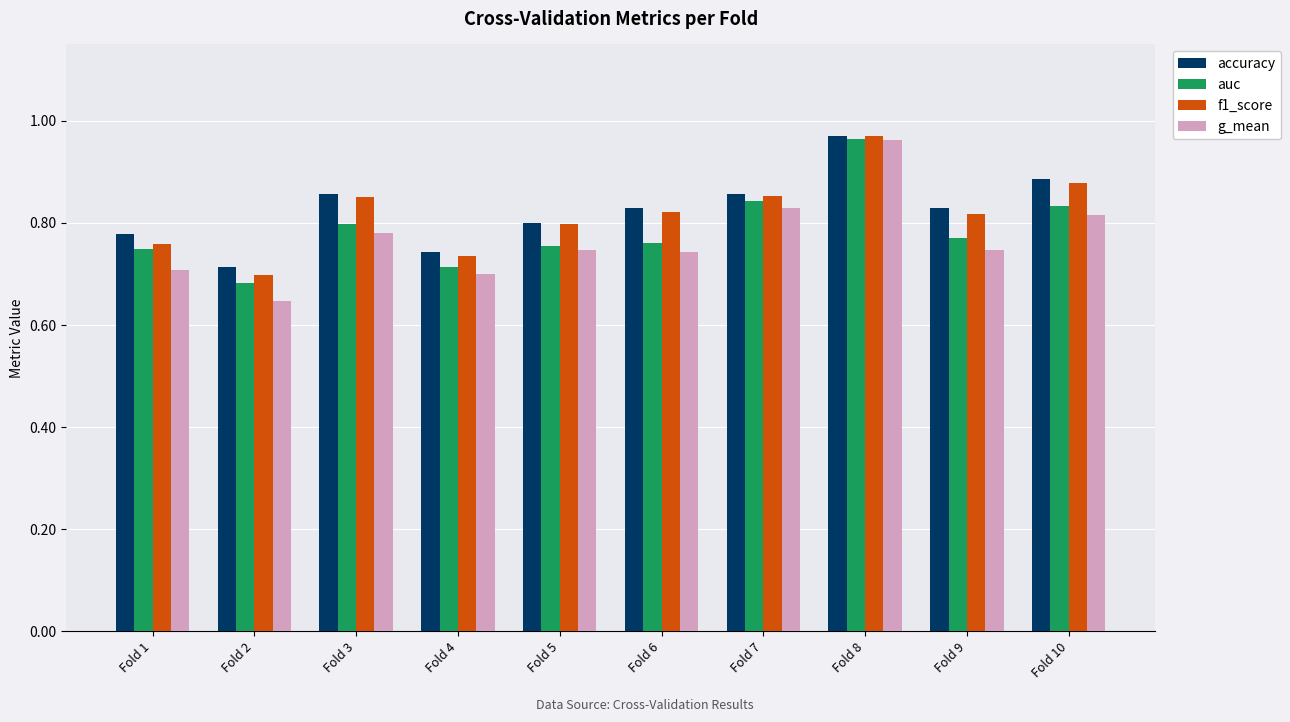

Which label corresponds to the largest value in the chart?

Fold 8